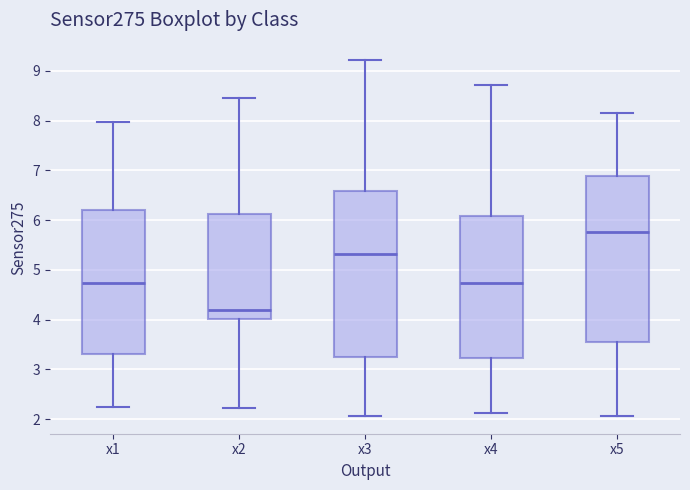

Where is the upper edge of the box for x1 on the y-axis? The values are not printed on the chart, so give them approximately, as read against the axis.

6.2